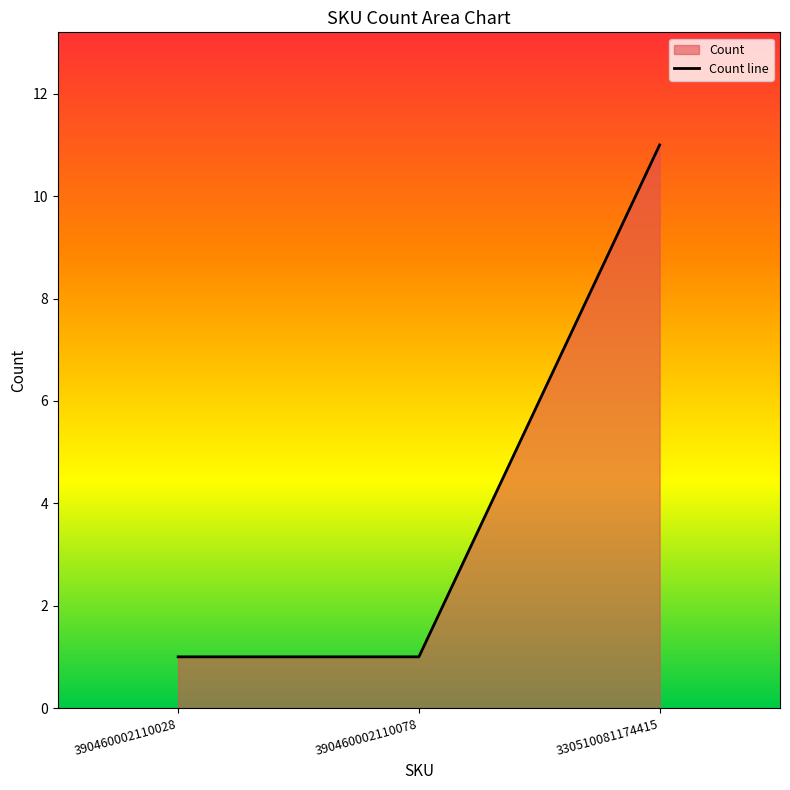

List the labels in order of value, smallest first.

390460002110028, 390460002110078, 330510081174415